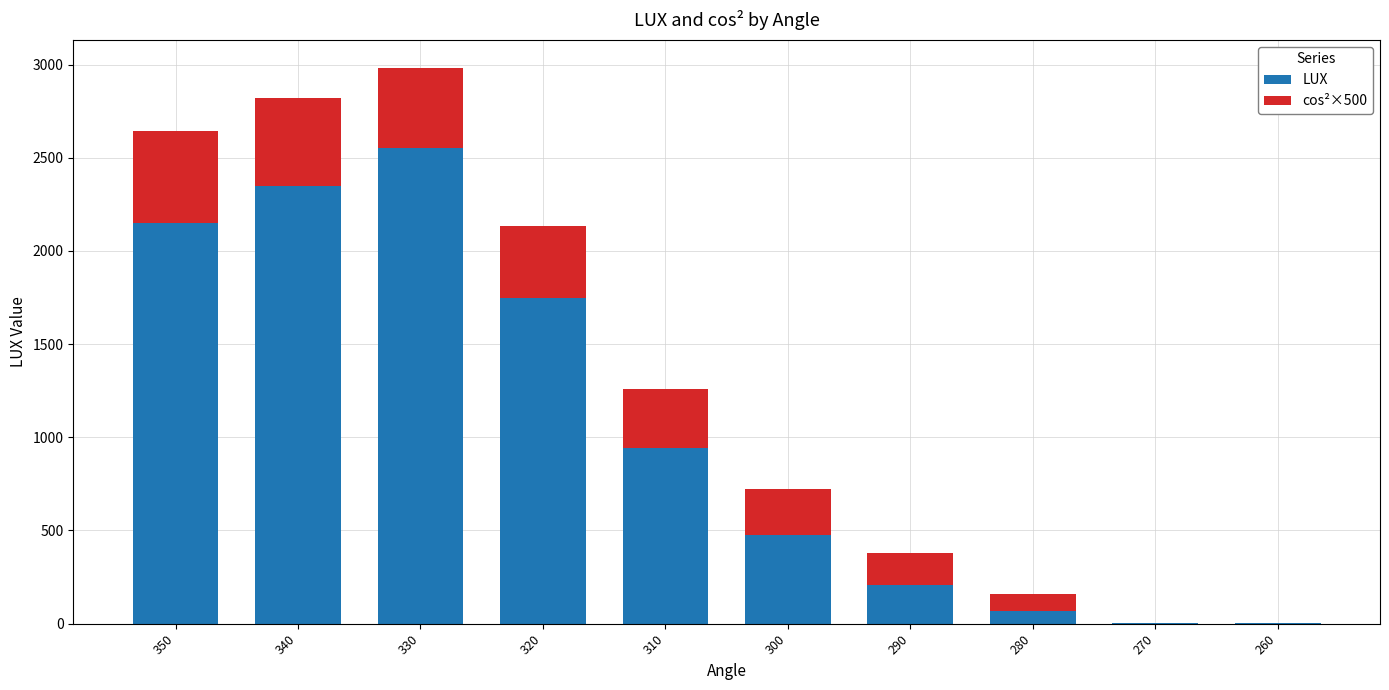

What is the total value across all series at 300?

725.0